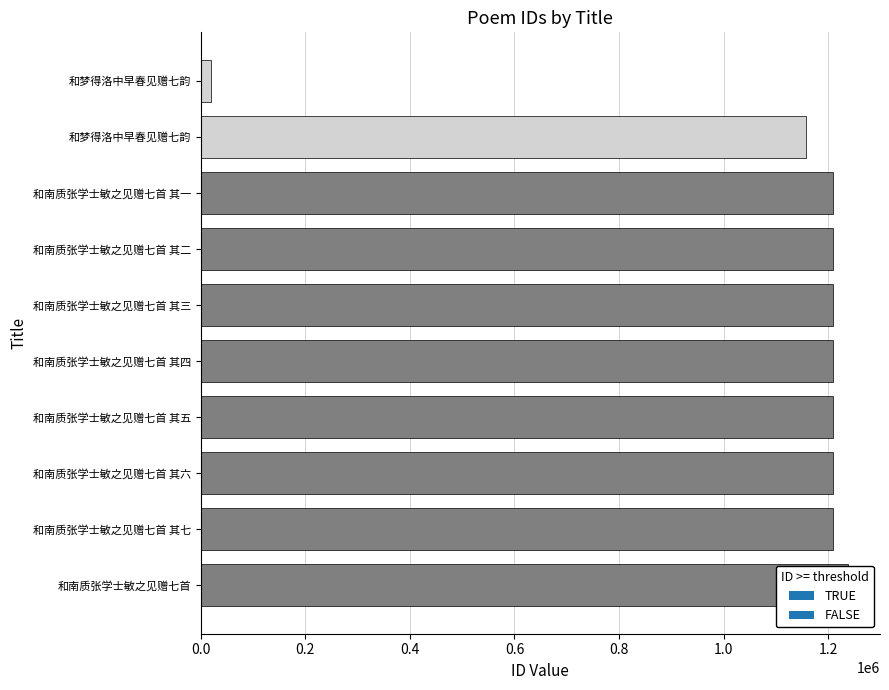

Rank the categories by value from lowest to highest.

和梦得洛中早春见赠七韵, 和梦得洛中早春见赠七韵, 和南质张学士敏之见赠七首 其一, 和南质张学士敏之见赠七首 其二, 和南质张学士敏之见赠七首 其三, 和南质张学士敏之见赠七首 其四, 和南质张学士敏之见赠七首 其五, 和南质张学士敏之见赠七首 其六, 和南质张学士敏之见赠七首 其七, 和南质张学士敏之见赠七首